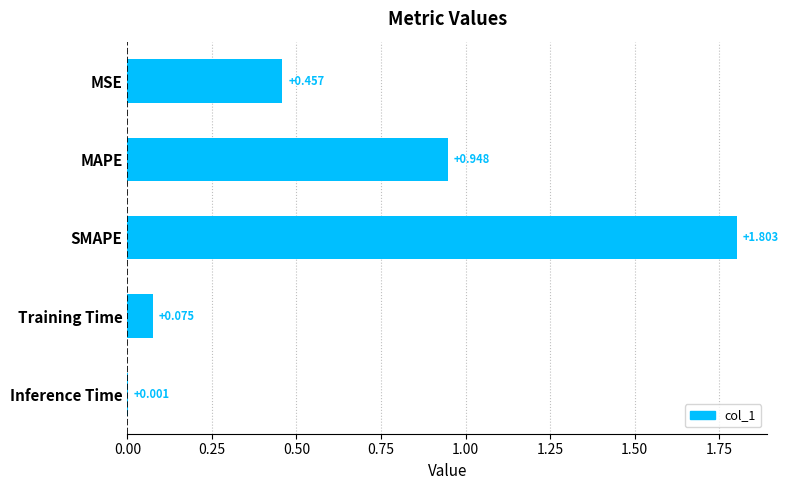

At which label is the value closest to 0?

Inference Time